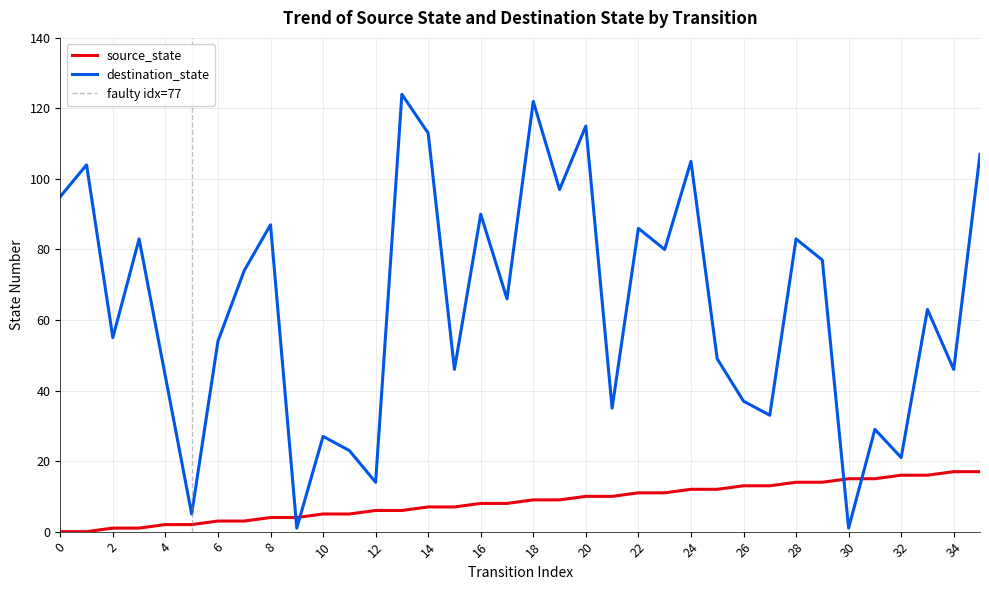

Is the value of destination_state at 34 greater than the value of source_state at 2?

Yes